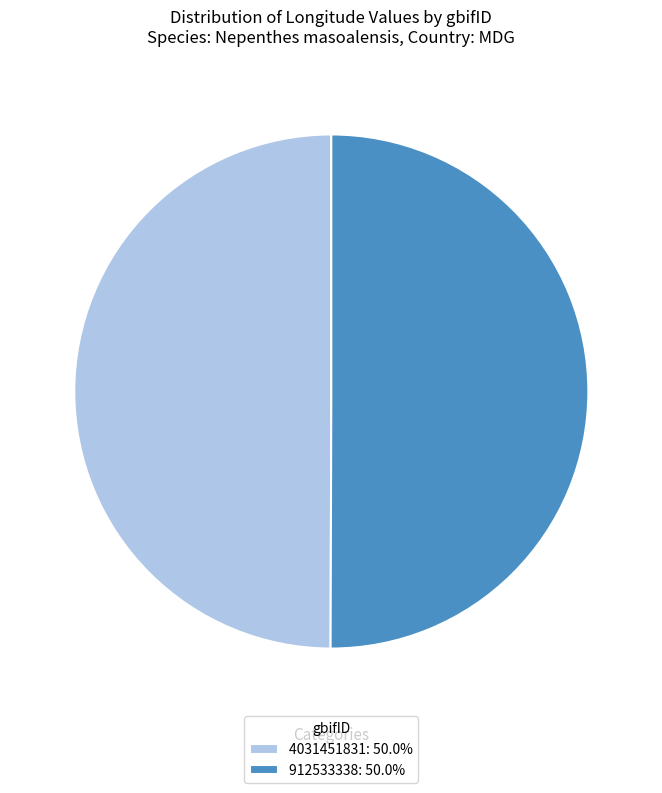

Is the sum of 912533338: 50.0% and 4031451831: 50.0% greater than half?

Yes